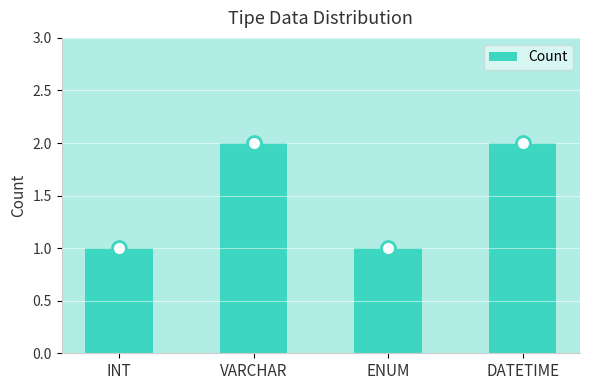

Does the chart contain stacked bars?

No